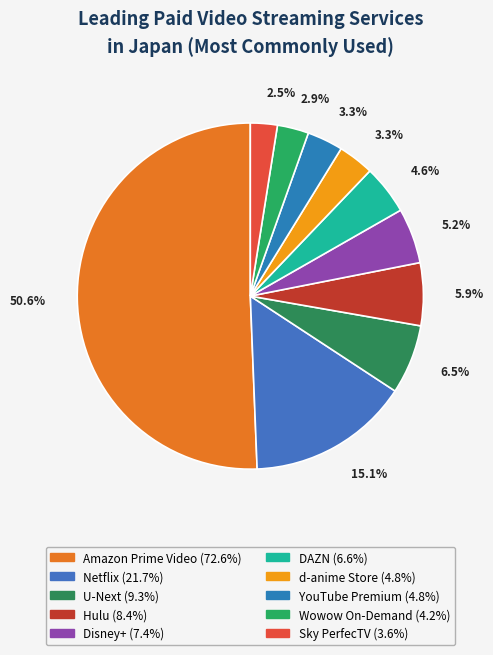

How many slices are in this pie chart?

10